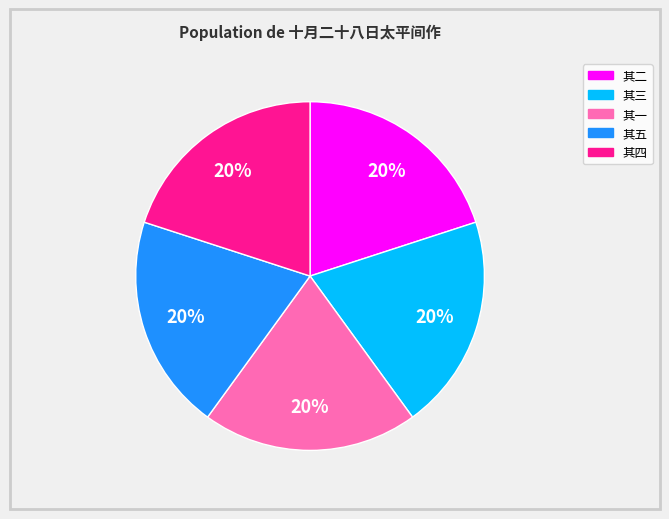

Do 其三 and 其一 together represent more than half of the pie?

No